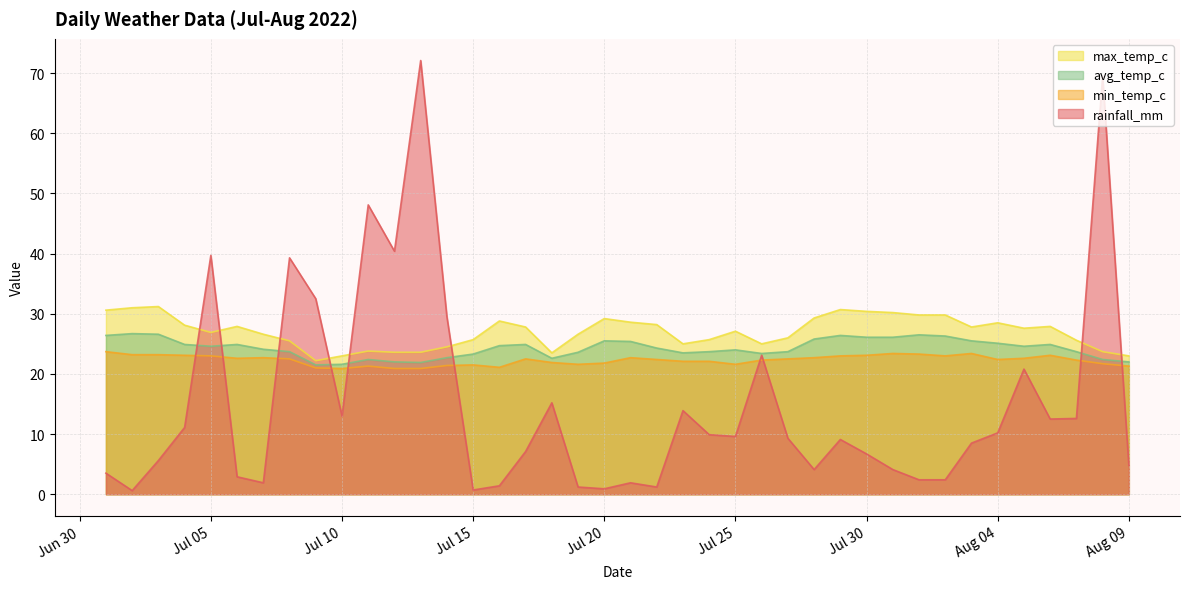

Which series has the largest range (max minus min)?

rainfall_mm